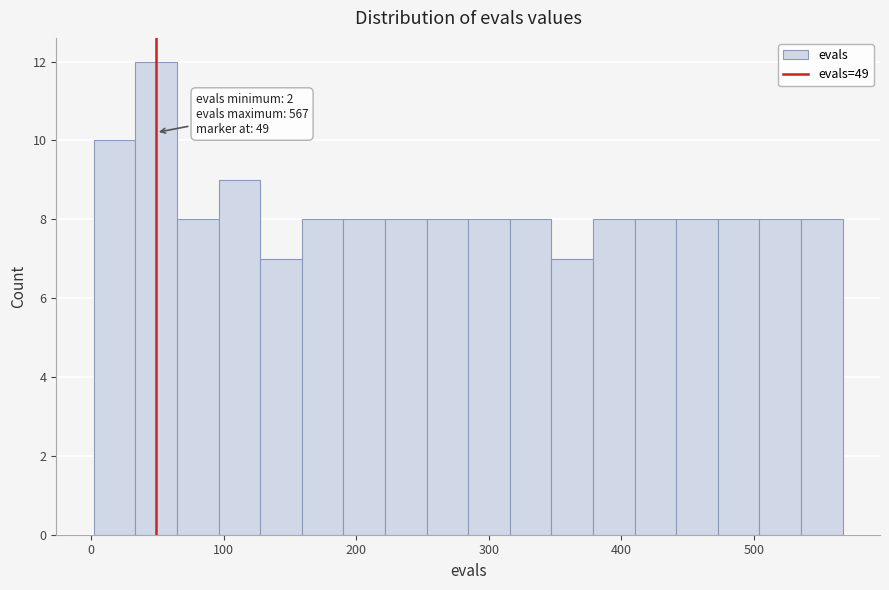

Around what value on the x-axis is the tallest bar? Give the approximate position of its centre, as read against the axis.

50